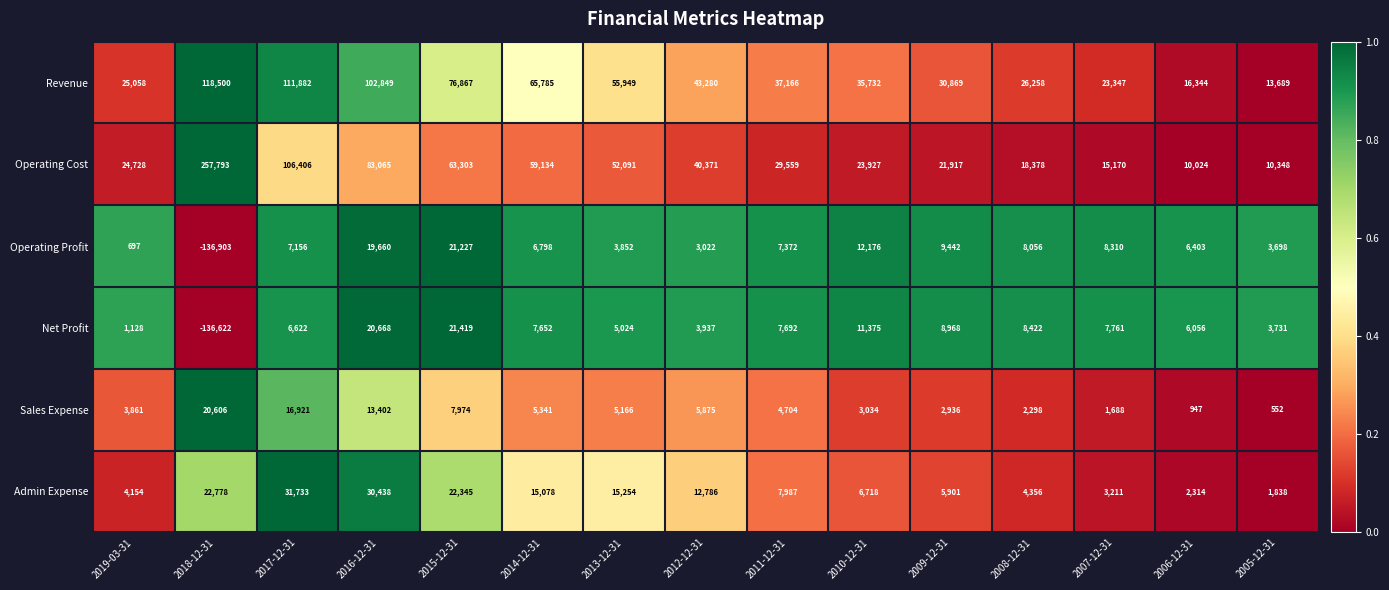

What is the greatest value displayed?

257793